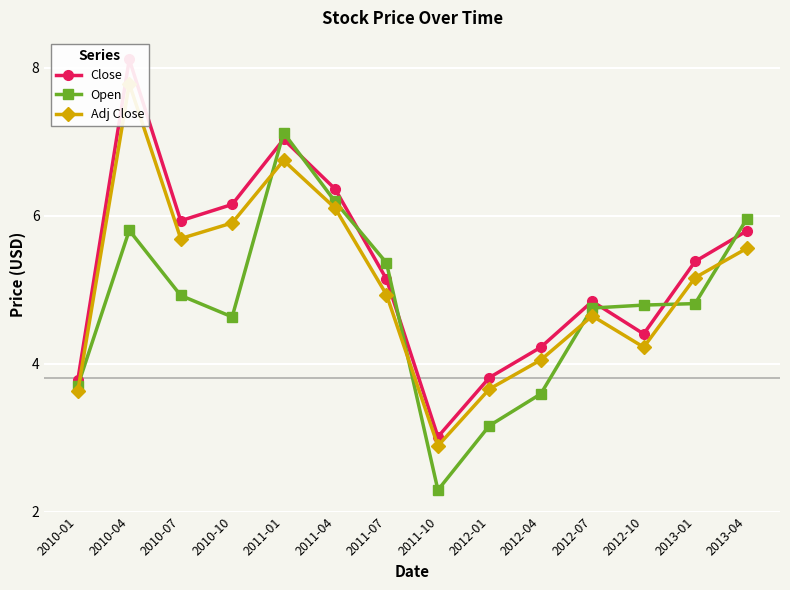

The value of Close at 2012-10 is 4.4. True or false?

True